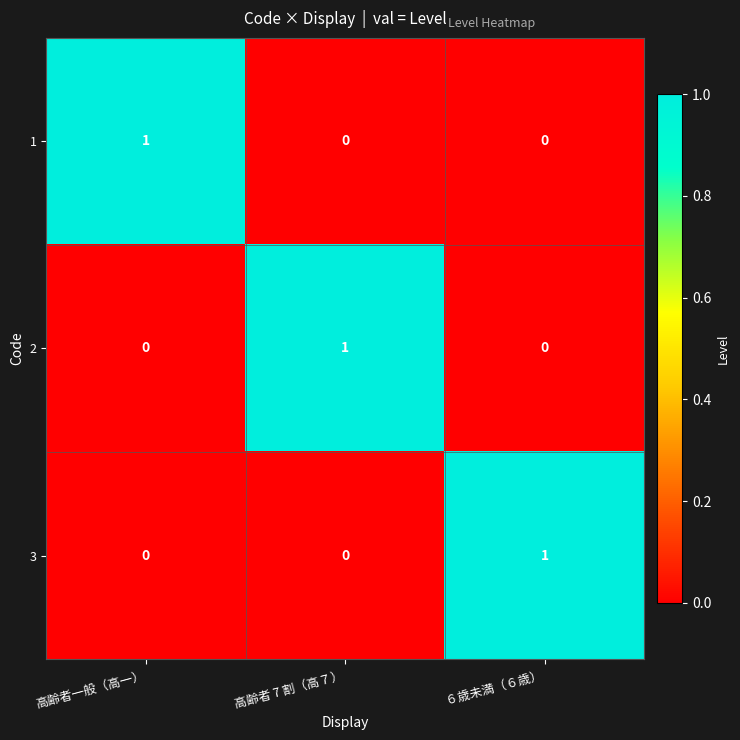

Which category has the highest value in the 3 series?

６歳未満（６歳）